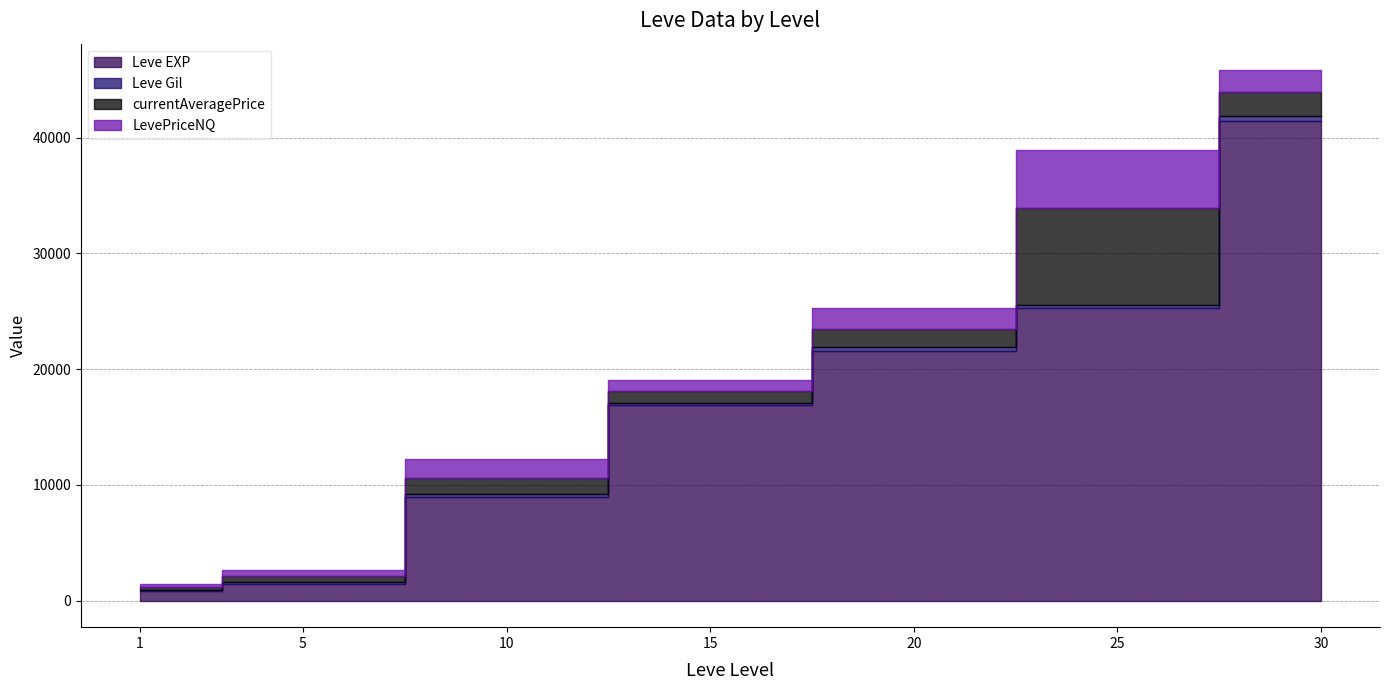

Count the number of categories in the chart.

7